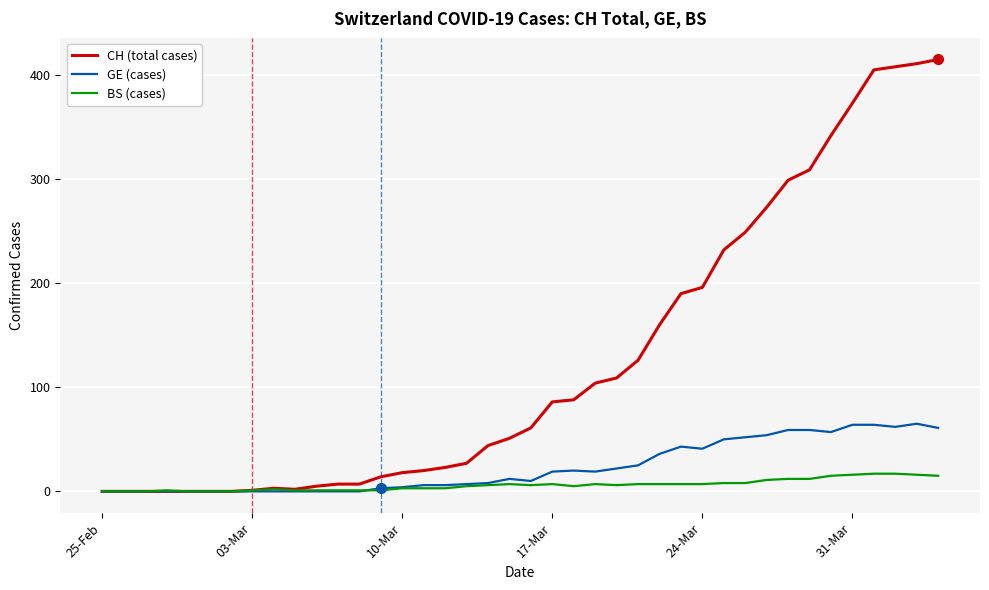

Which series has the largest range (max minus min)?

CH (total cases)